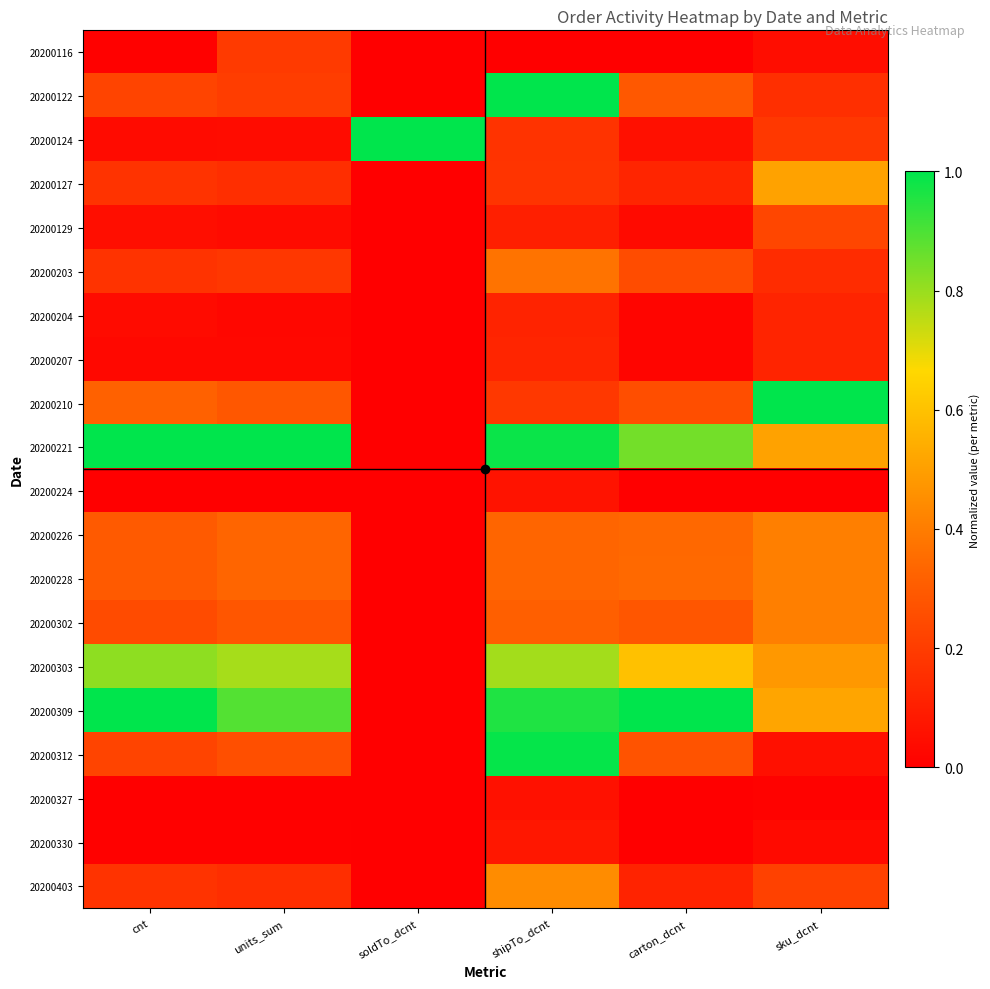

Rank the series by their maximum value, from highest to lowest.

20200122, 20200124, 20200210, 20200221, 20200309, 20200312, 20200303, 20200127, 20200403, 20200226, 20200228, 20200302, 20200203, 20200129, 20200116, 20200207, 20200204, 20200330, 20200224, 20200327